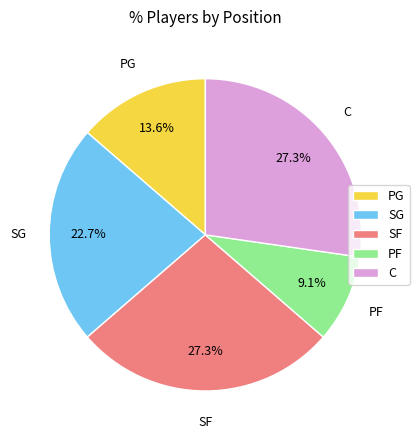

Combined, do C and SF account for over 50%?

Yes